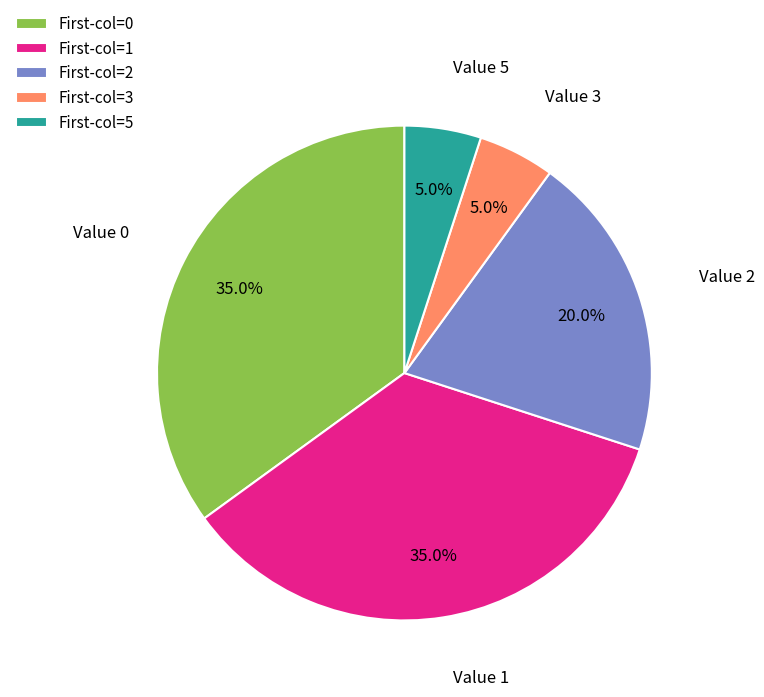

Does any single category account for the majority?

No